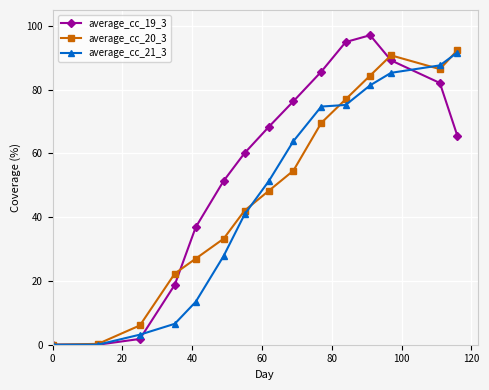

In average_cc_19_3, how many points are higher than both neighbors (excluding endpoints)?

1